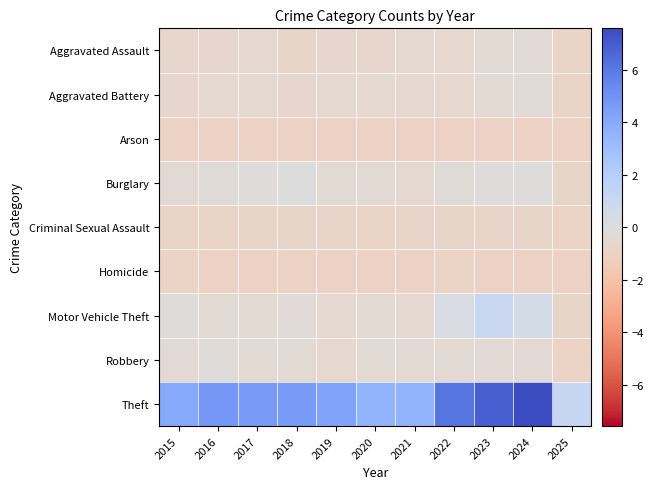

At how many categories does at least one series exceed 0?

11